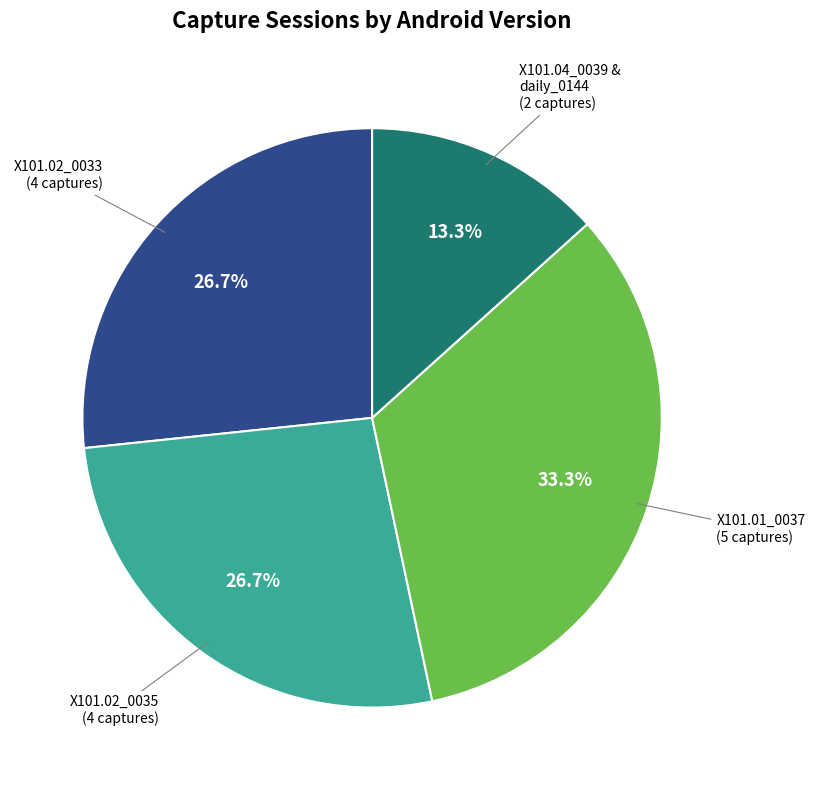

Which has a higher value, X101.04_0039 & daily_0144 (2 captures) or X101.02_0033 (4 captures)?

X101.02_0033 (4 captures)